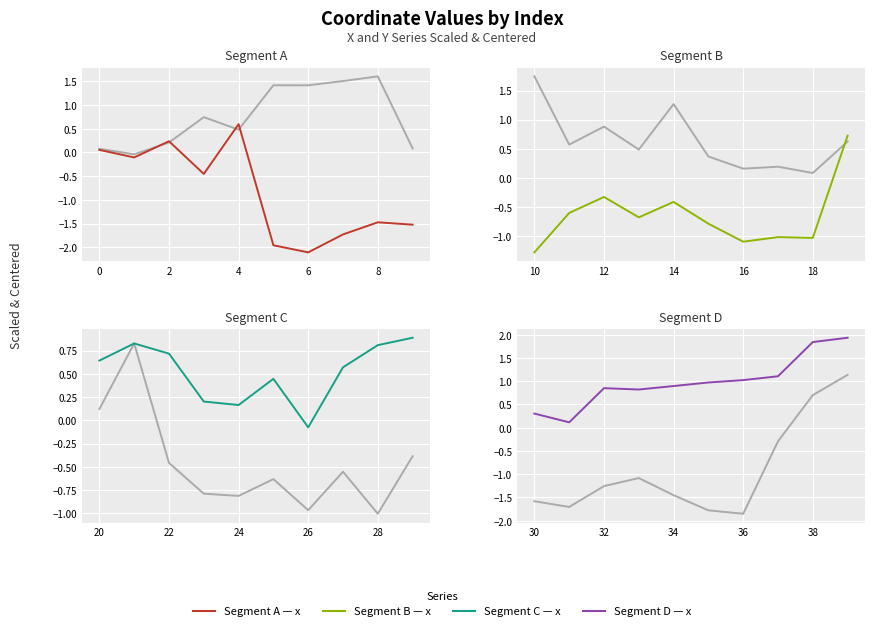

Which series has the widest spread of values?

y (gray)